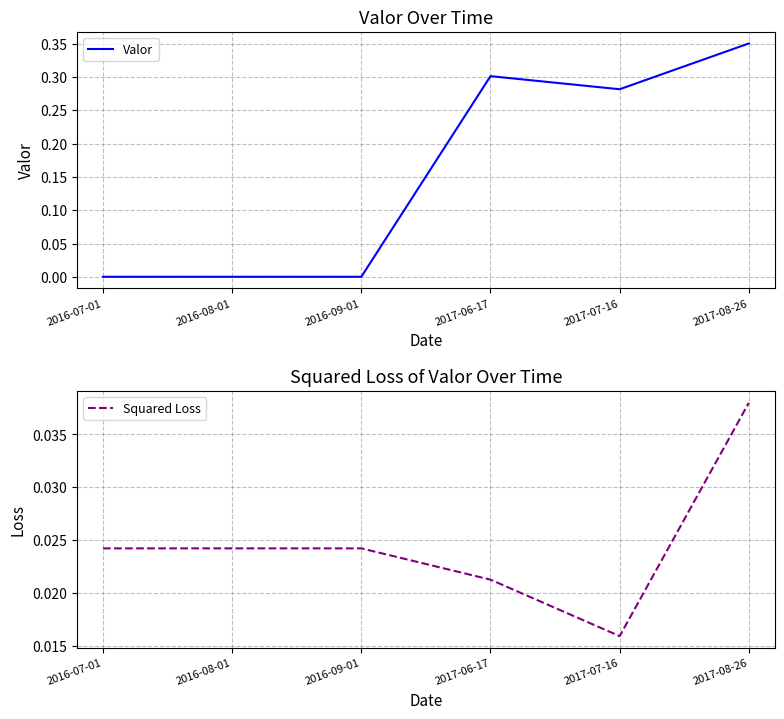

List the labels in order of Valor value, smallest first.

2016-07-01, 2016-08-01, 2016-09-01, 2017-07-16, 2017-06-17, 2017-08-26